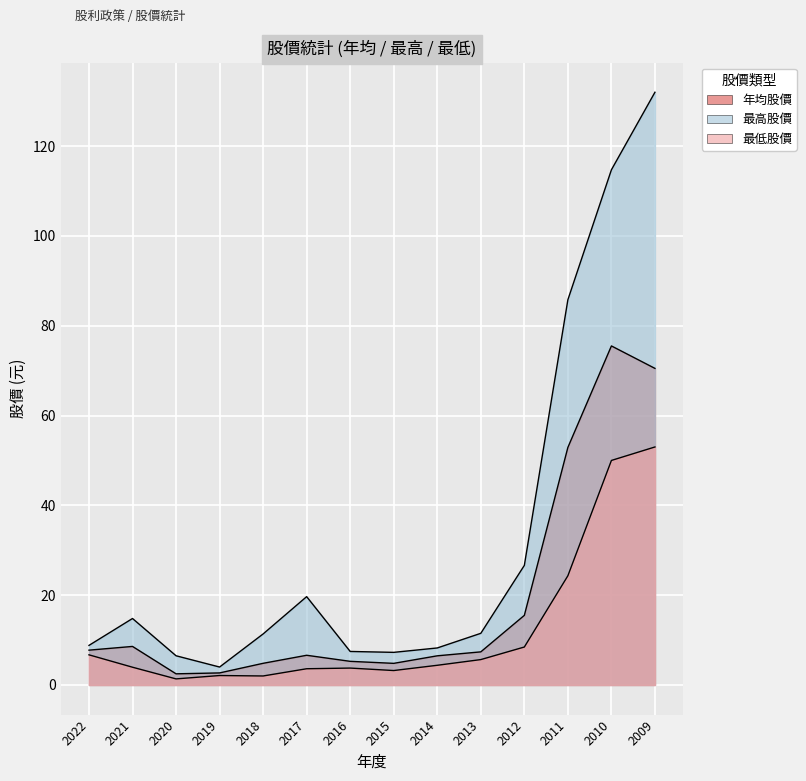

Between 2019 and 2010, which series saw the biggest shift?

最高股價